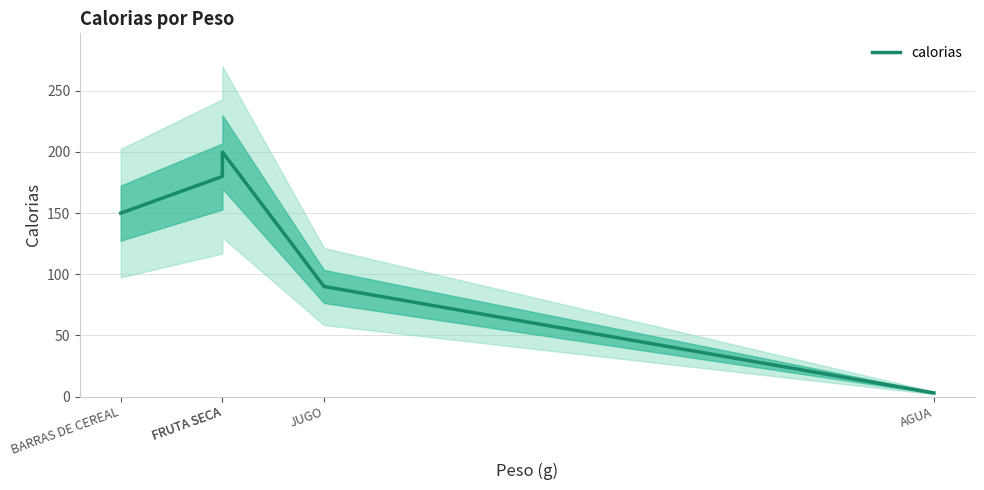

The value at FRUTA SECA is 180. True or false?

True